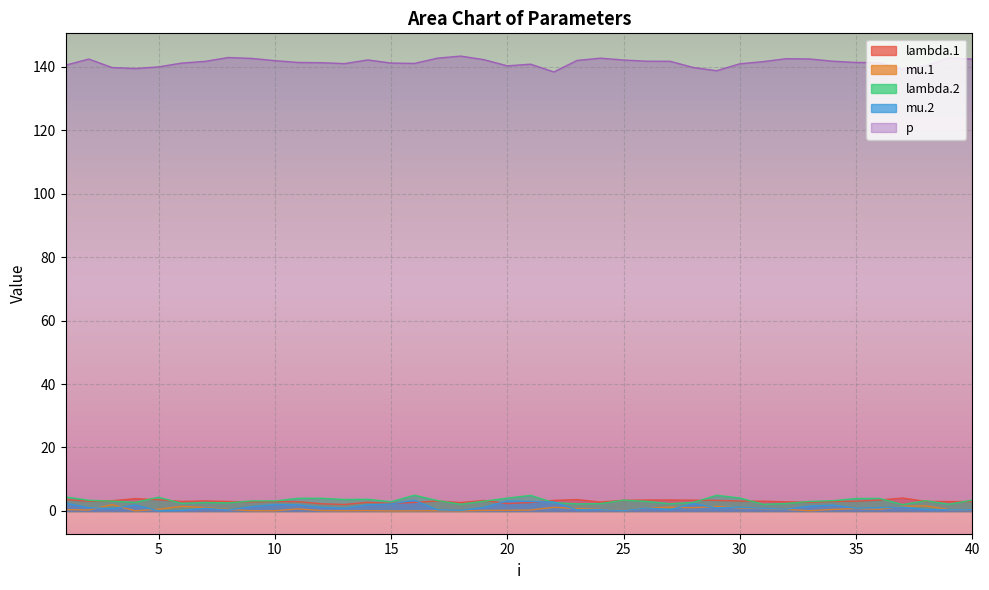

Reading left to right, what are all the values shown in this chart?

lambda.1: 3.6	3.1	3.2	3.9	3.5	3.0	3.2	3.0	2.9	3.0	2.9	2.3	2.0	2.7	2.4	2.7	3.1	2.7	3.3	2.3	2.7	3.3	3.6	2.8	3.4	3.5	3.5	3.4	3.3	3.1	3.1	2.9	2.8	3.0	3.1	3.4	4.1	3.0	3.0	3.0
mu.1: 0.4	0.3	2.0	0.0	0.5	1.5	1.1	0.5	0.1	0.1	0.6	0.1	0.1	0.1	0.0	0.0	0.1	0.0	0.2	0.2	0.3	1.1	0.8	0.5	0.1	0.9	1.2	1.0	1.4	1.0	0.7	0.5	0.1	0.5	0.8	0.5	1.5	1.6	0.4	0.4
lambda.2: 4.4	3.4	3.1	2.7	4.3	2.4	2.7	2.6	3.2	3.2	4.0	4.0	3.6	3.7	2.9	5.0	3.3	2.1	3.1	4.0	4.9	2.6	2.2	2.3	3.4	3.0	2.3	2.7	4.9	4.1	2.1	2.4	3.0	3.2	3.9	4.0	2.0	3.2	2.1	3.4
mu.2: 2.5	1.0	0.8	1.9	0.0	0.2	0.8	0.3	1.4	2.0	1.9	1.1	0.9	1.9	2.2	3.4	0.4	0.2	1.1	3.2	3.0	2.8	0.4	0.4	0.1	0.9	0.4	2.3	1.0	1.2	0.8	0.6	1.5	1.9	0.9	1.0	1.2	0.5	0.4	0.4
p: 140.4	142.4	139.7	139.4	139.9	141.1	141.6	142.9	142.6	141.9	141.3	141.2	140.9	142.1	141.1	141.0	142.7	143.3	142.2	140.2	140.8	138.3	141.9	142.7	142.1	141.7	141.7	139.7	138.7	140.9	141.6	142.5	142.4	141.7	141.3	141.3	139.1	140.3	142.7	142.4